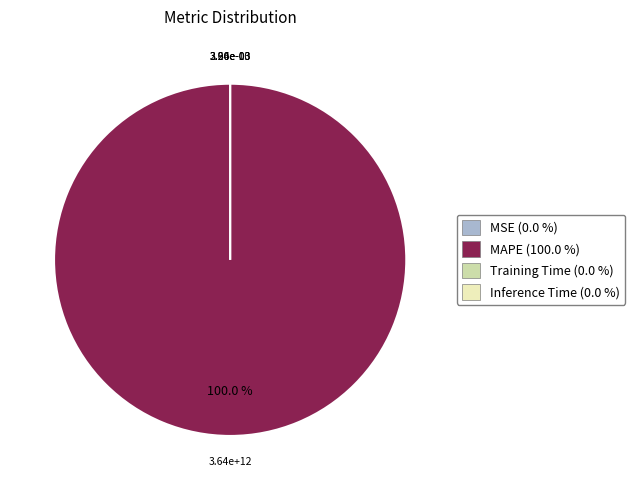

How many segments does this pie chart have?

4